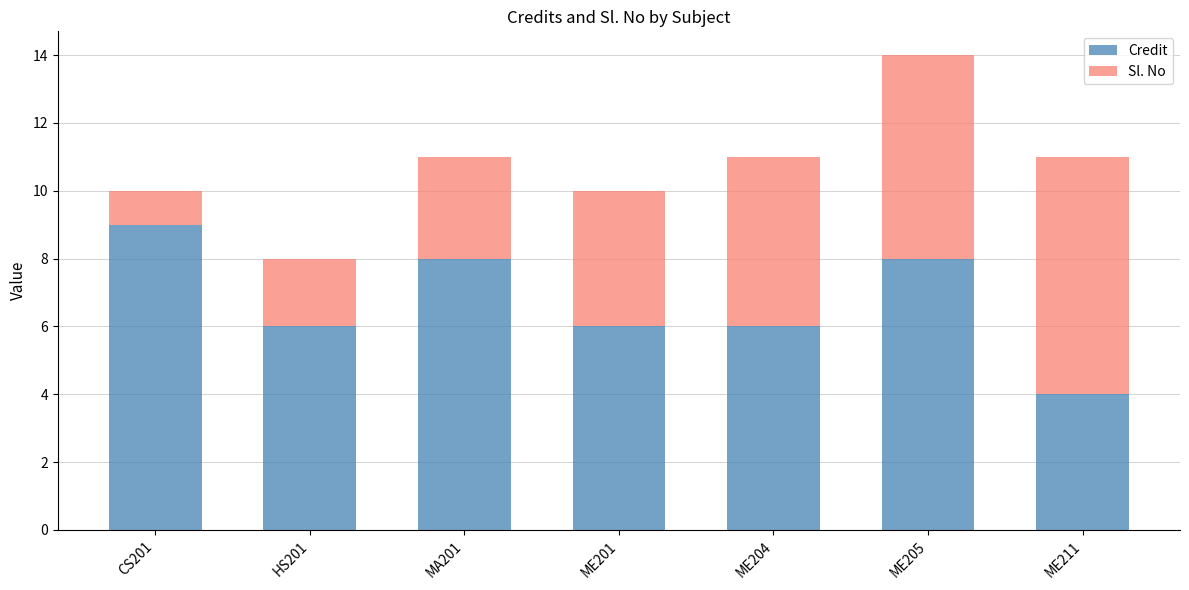

What is the average value of the Credit series?

7